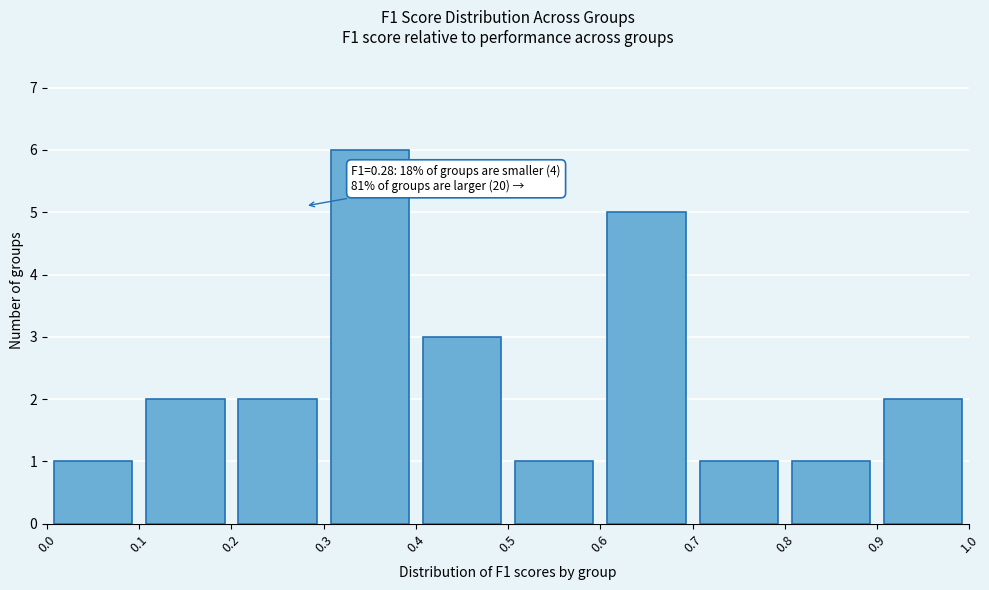

Over which range of the x-axis is the bar tallest?

0.3 to 0.4